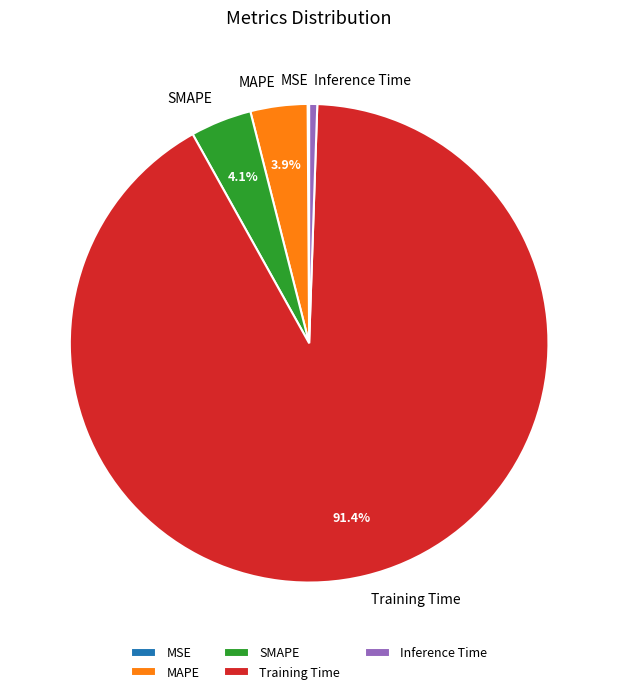

Between SMAPE and Training Time, which is larger?

Training Time